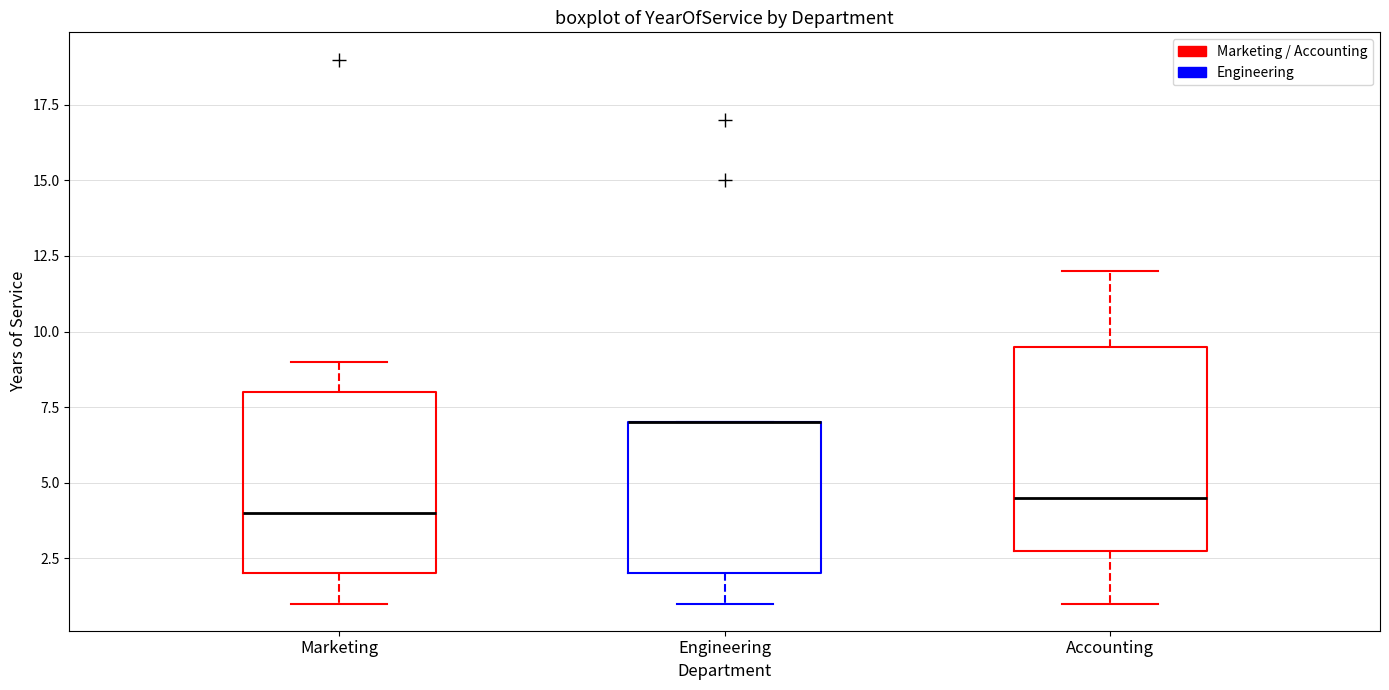

Which box is the tallest, from its lower edge to its upper edge?

Accounting